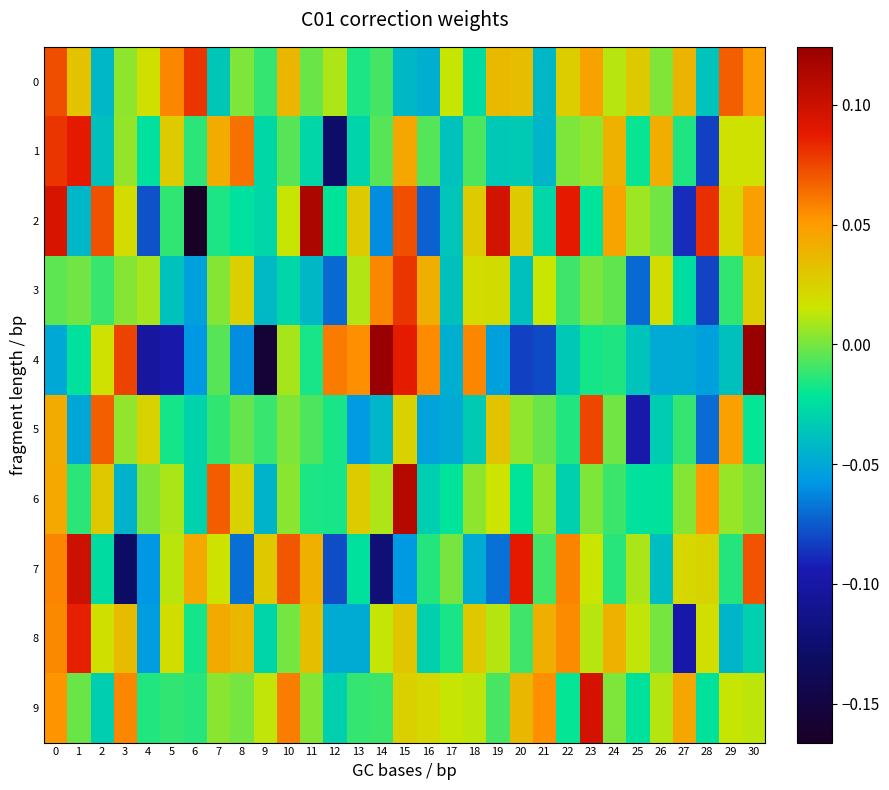

What is the total value across all series at 22?

0.1